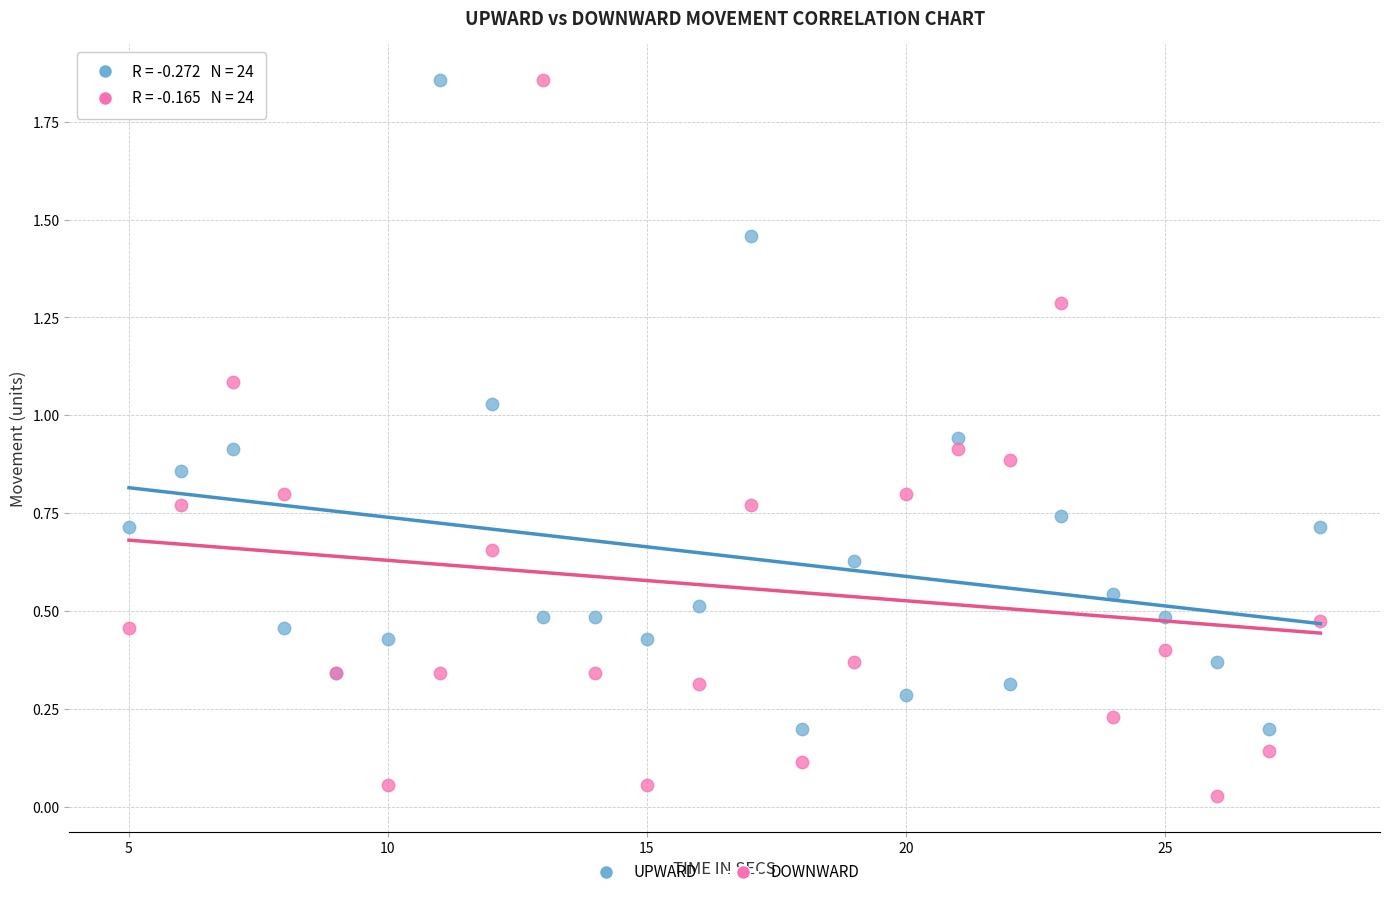

Which series reaches the minimum Y coordinate?

DOWNWARD